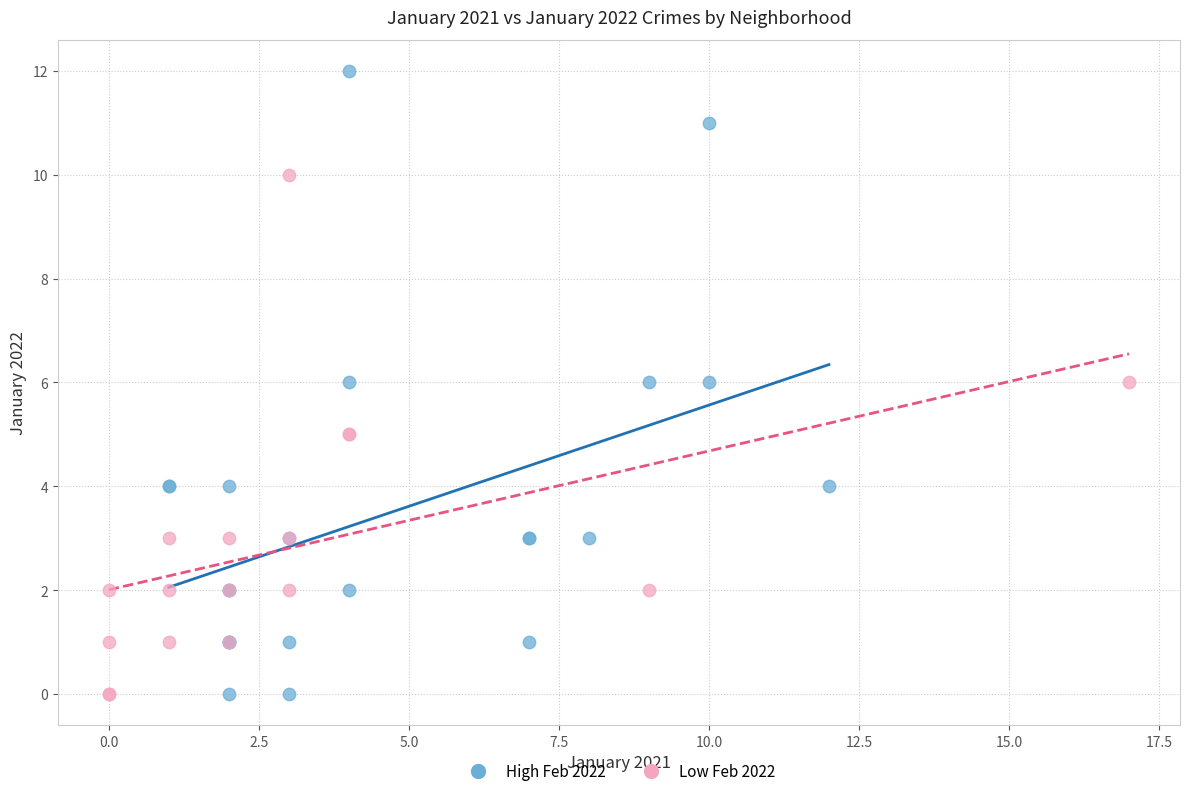

What are all the series names shown in the legend?

High Feb 2022, Low Feb 2022